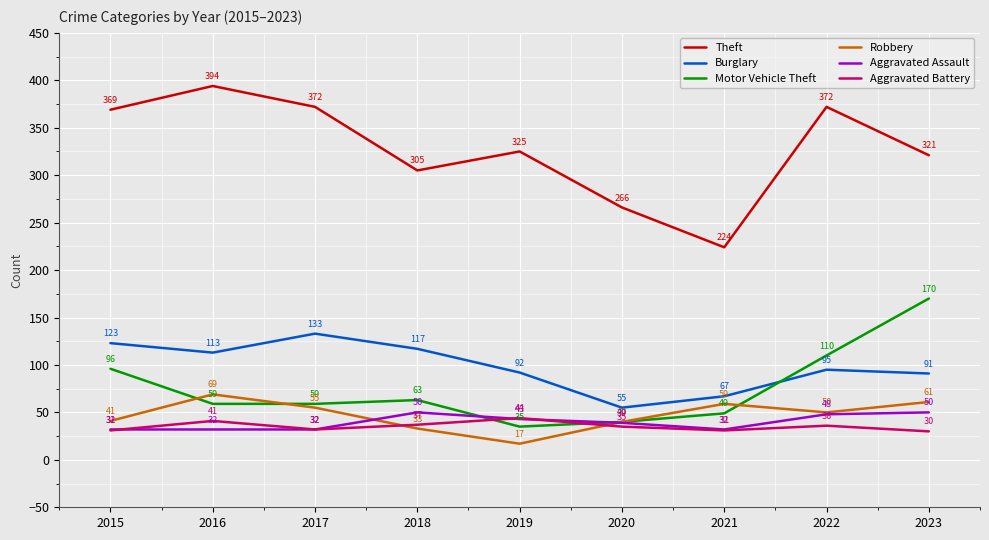

The Motor Vehicle Theft series shows 110 at 2022. True or false?

True